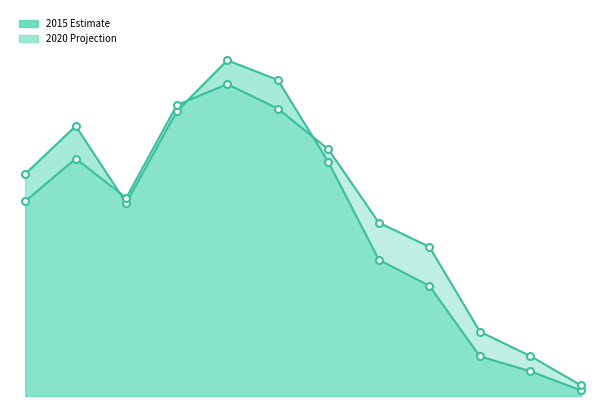

Is it true that 2015 Estimate equals 249 at 9?

False